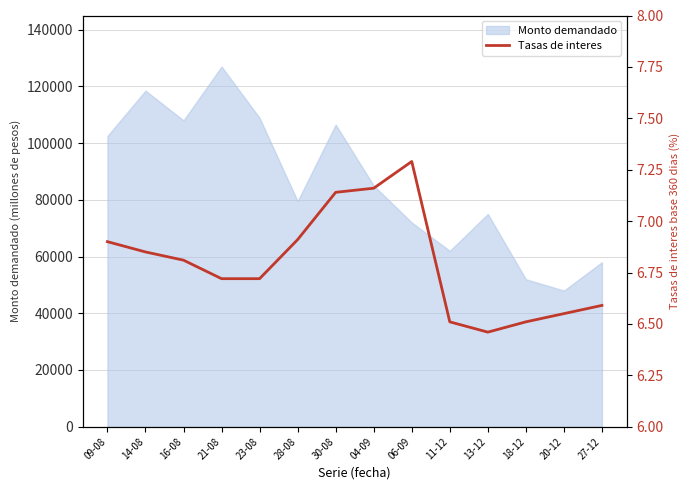

At which category does the chart reach its peak across all series?

06-09